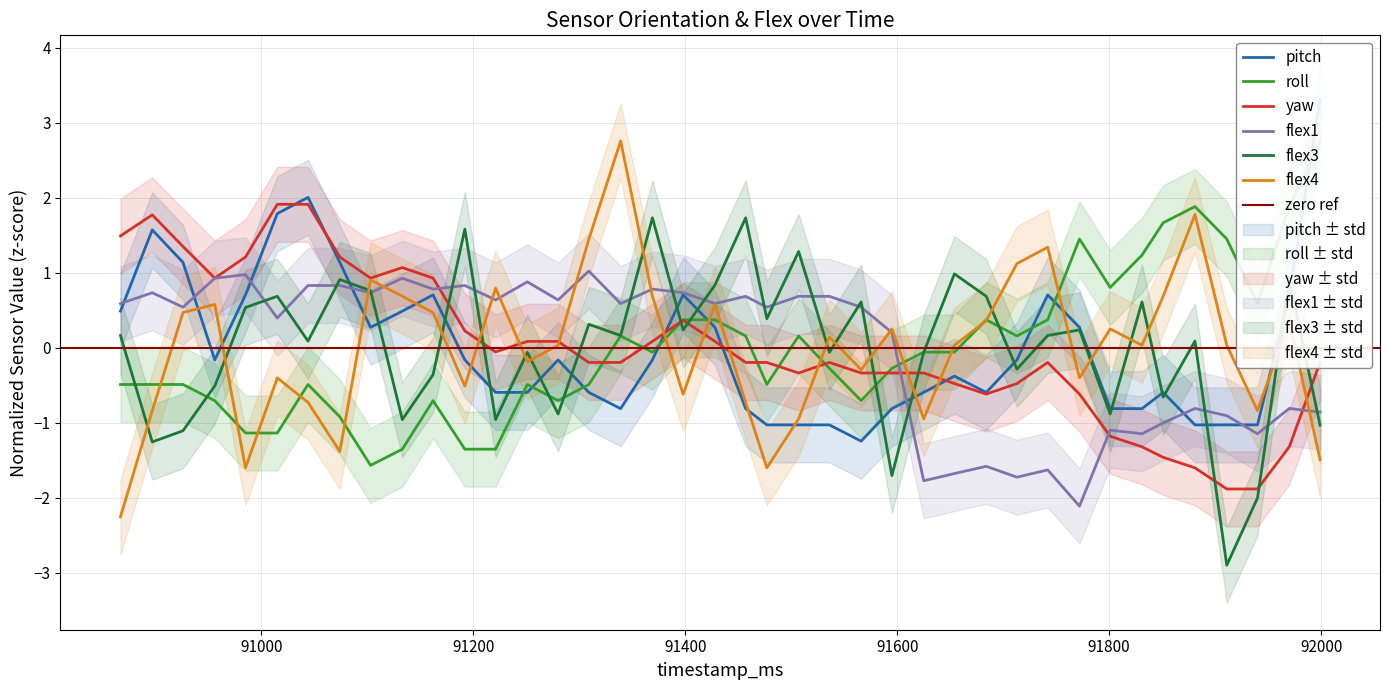

At which category does flex3 reach its first local valley?

90897